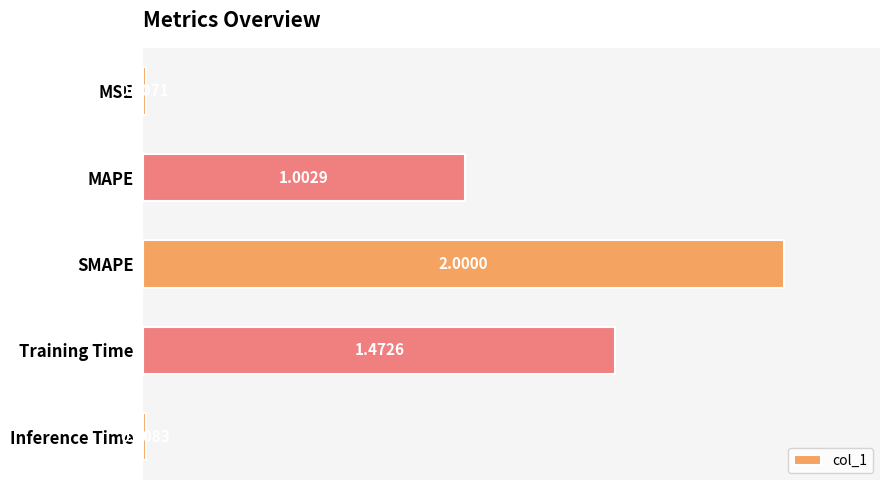

What is the label of the 3rd bar from the bottom?

SMAPE